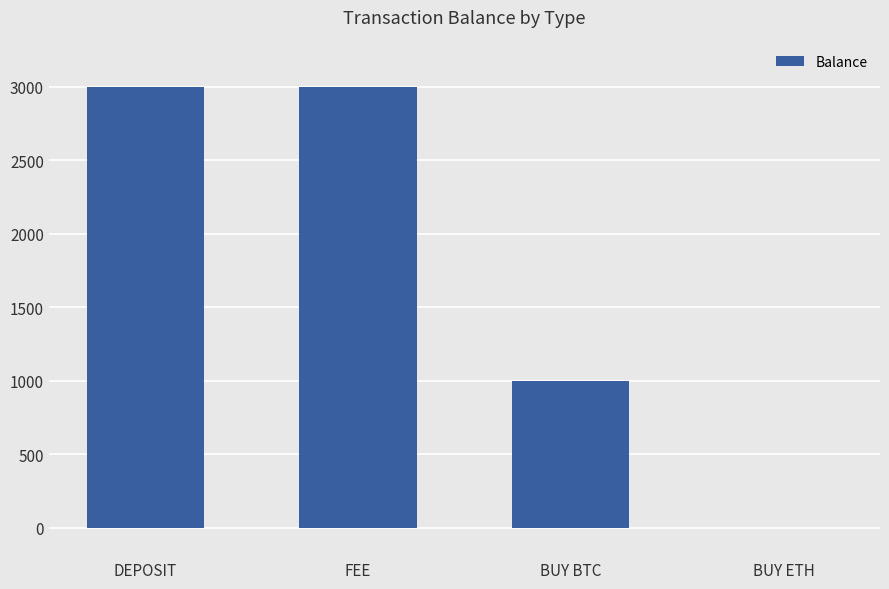

What is the greatest value displayed?

3000